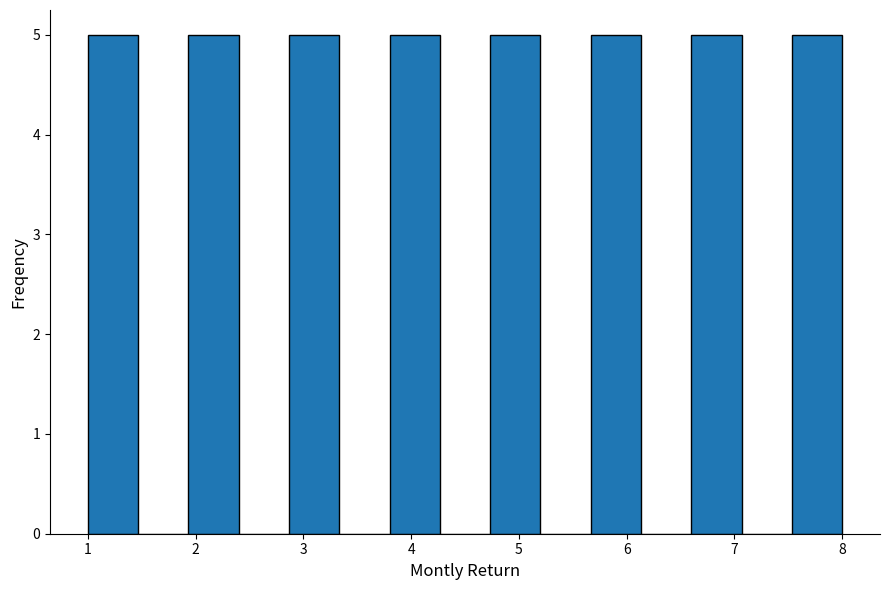

What is the height of the bar covering 3.8 to 4.3 on the x-axis? Neither the bar edges nor the heights are printed on the chart, so give them approximately, as read against the axes.

5